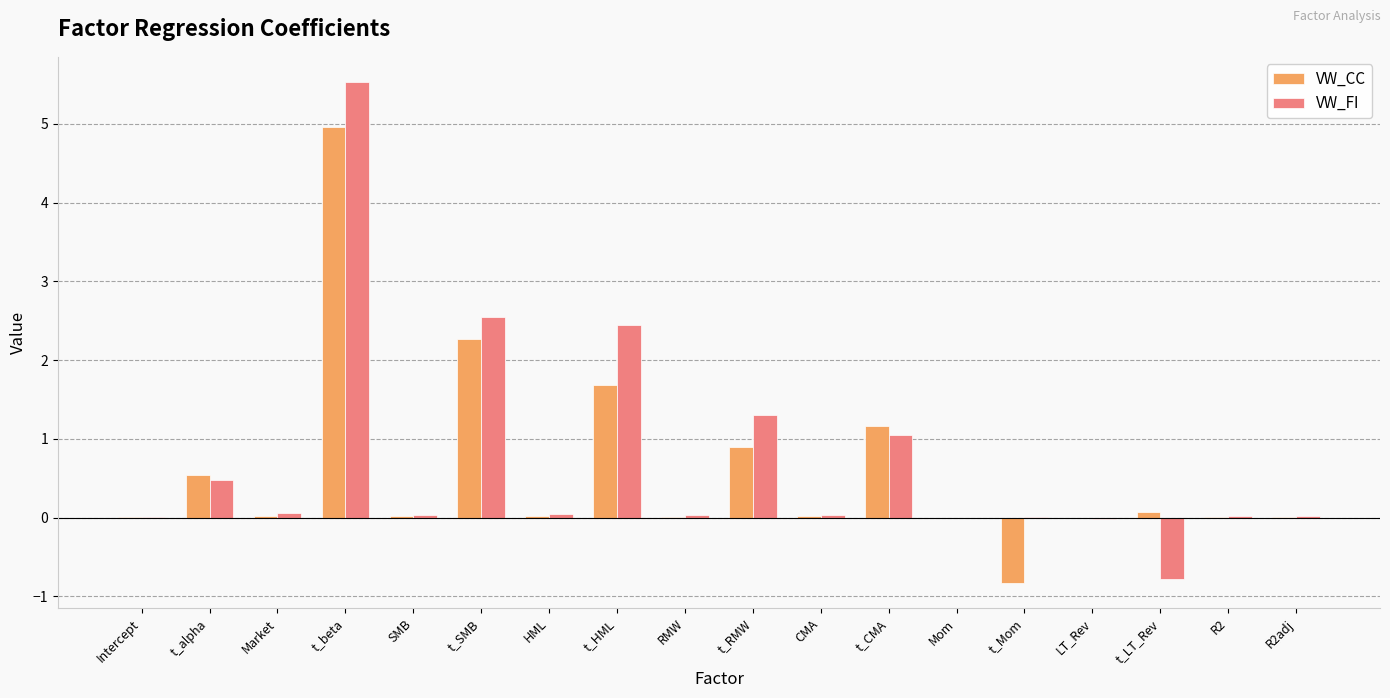

What are all the series names shown in the legend?

VW_CC, VW_FI